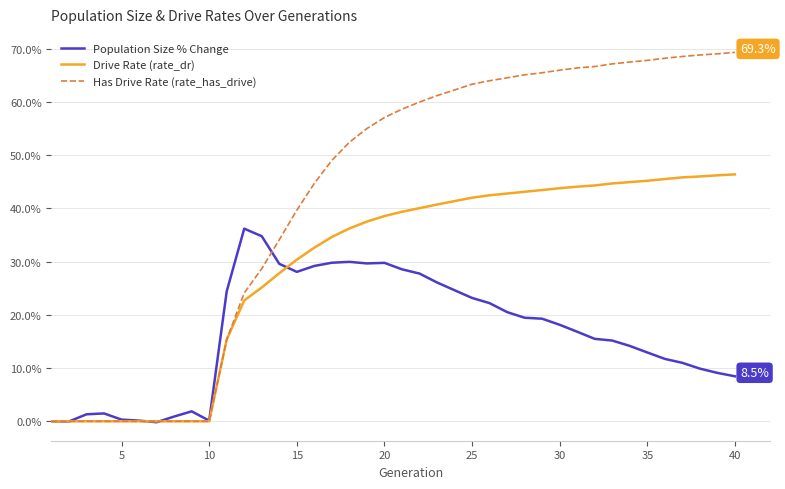

List the series in order of their peak value, lowest first.

Population Size % Change, Drive Rate (rate_dr), Has Drive Rate (rate_has_drive)